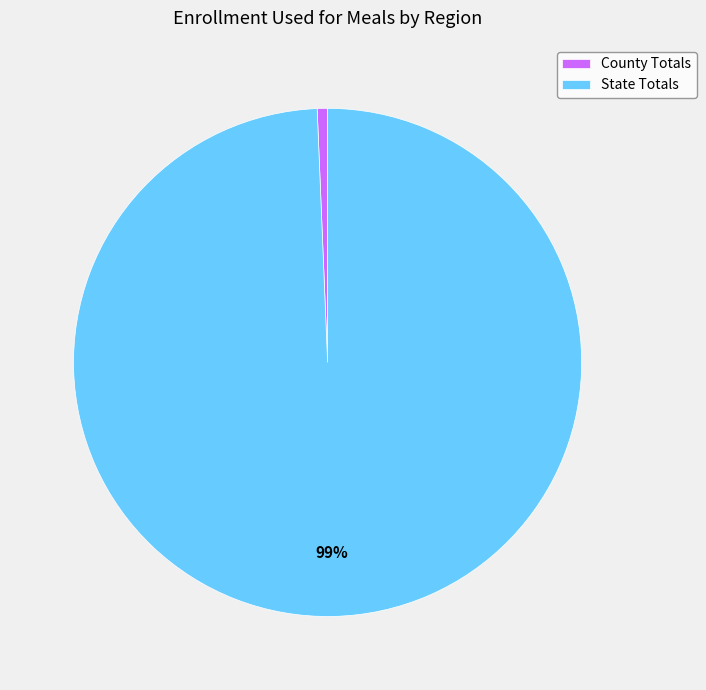

Is the sum of County Totals and State Totals greater than half?

Yes